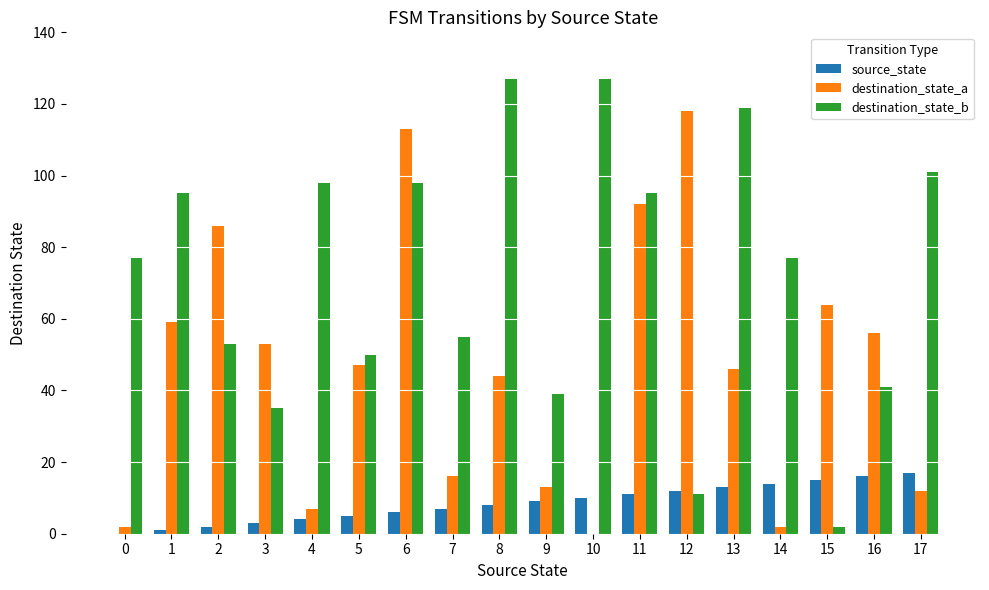

What are all the series names shown in the legend?

source_state, destination_state_a, destination_state_b